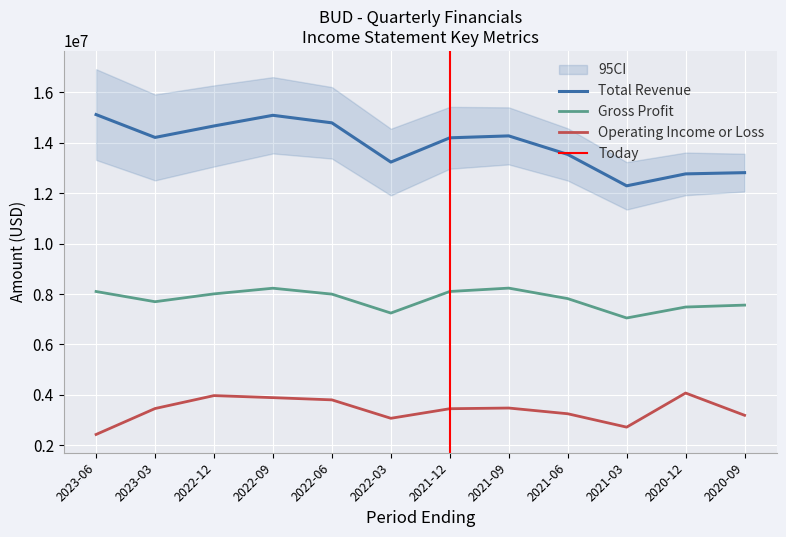

At how many categories does at least one series exceed 11069451?

12